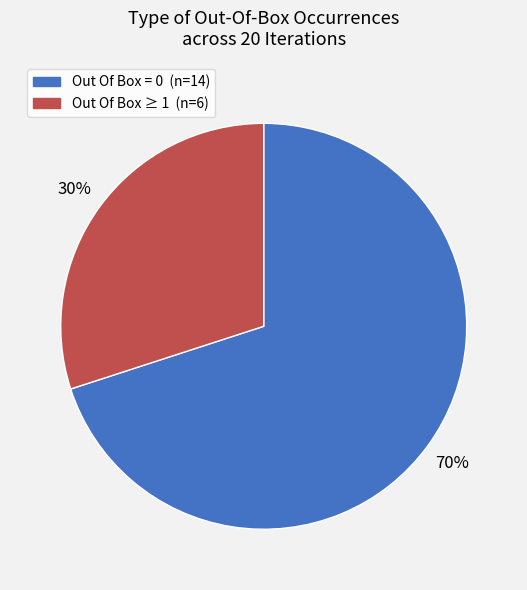

To the nearest percent, what is the average slice percentage?

50%